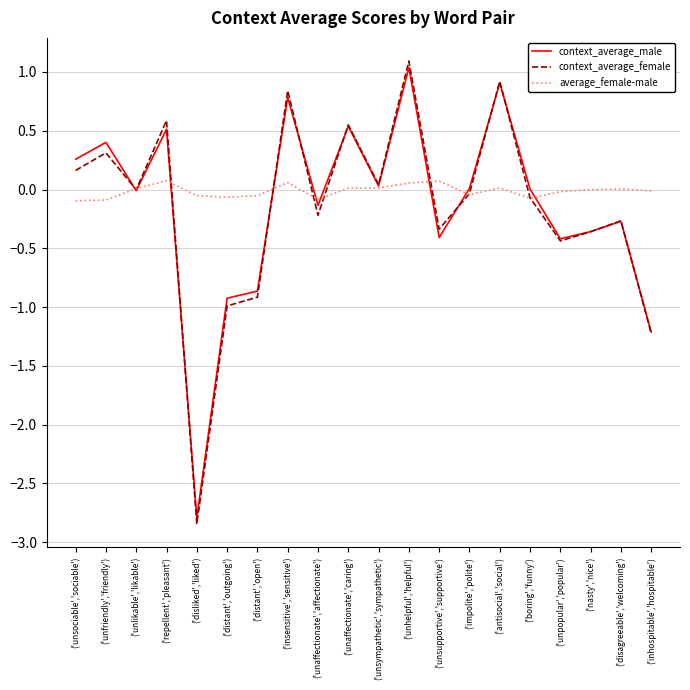

What value does the context_average_male series have at ('unsociable','sociable')?

0.3